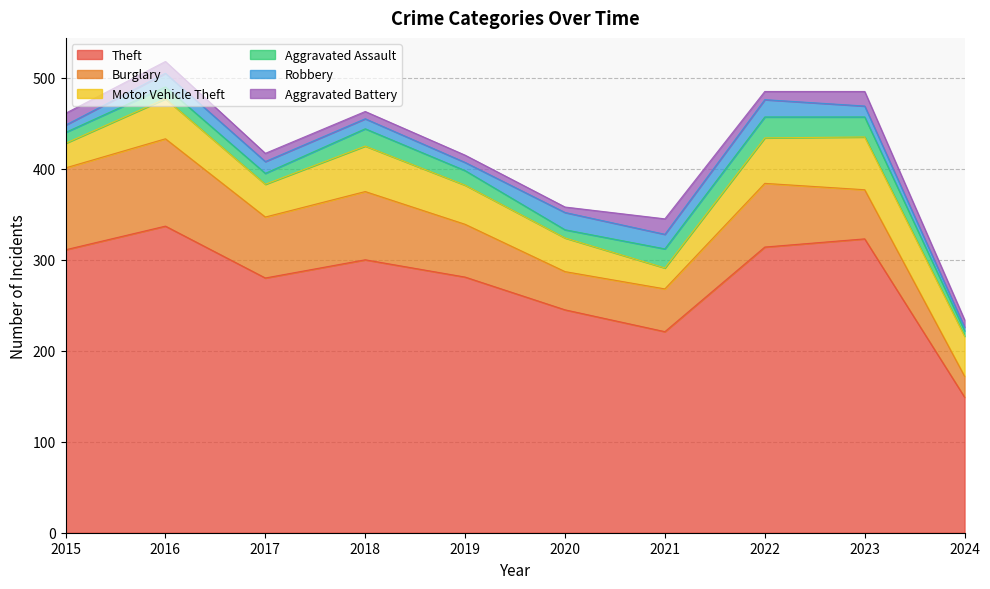

Does the chart display data point markers on the line(s)?

No